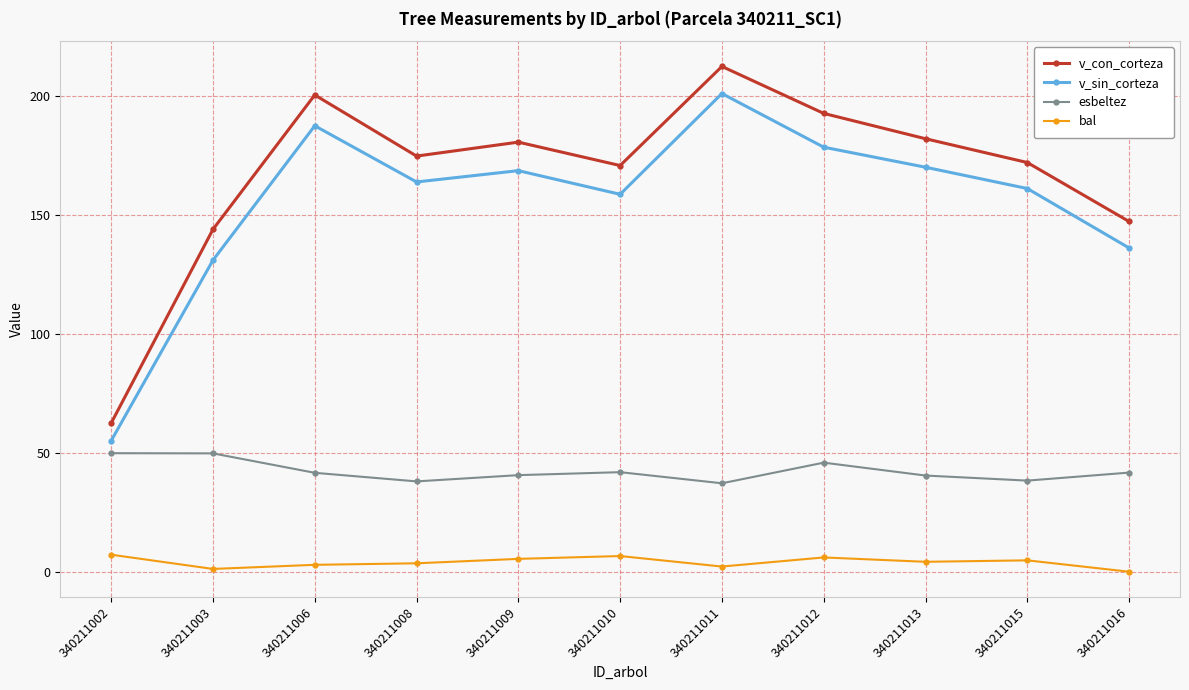

What is the sum of all v_con_corteza values?

1839.2